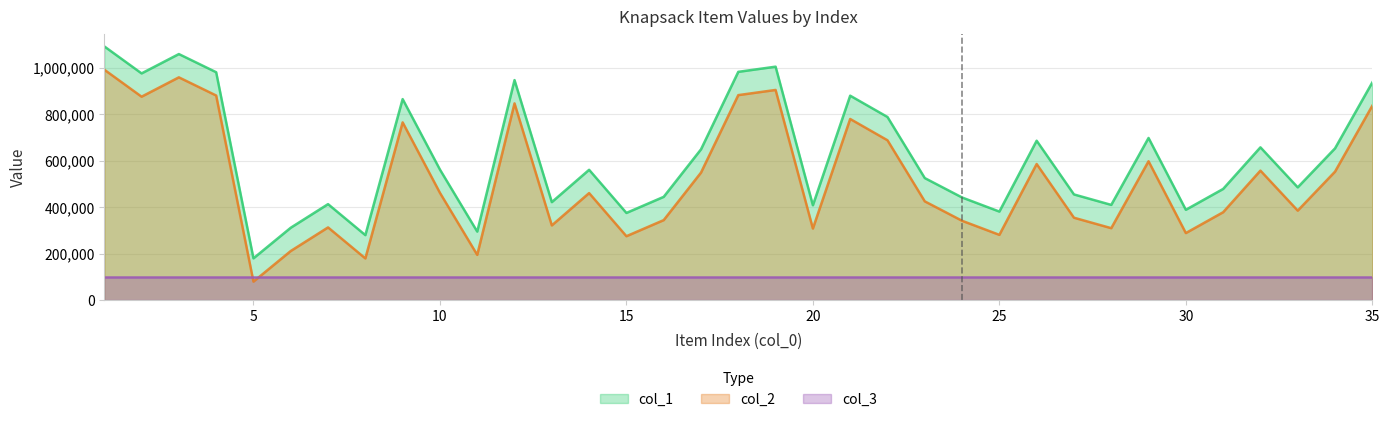

Which series has the largest total across all categories?

col_1